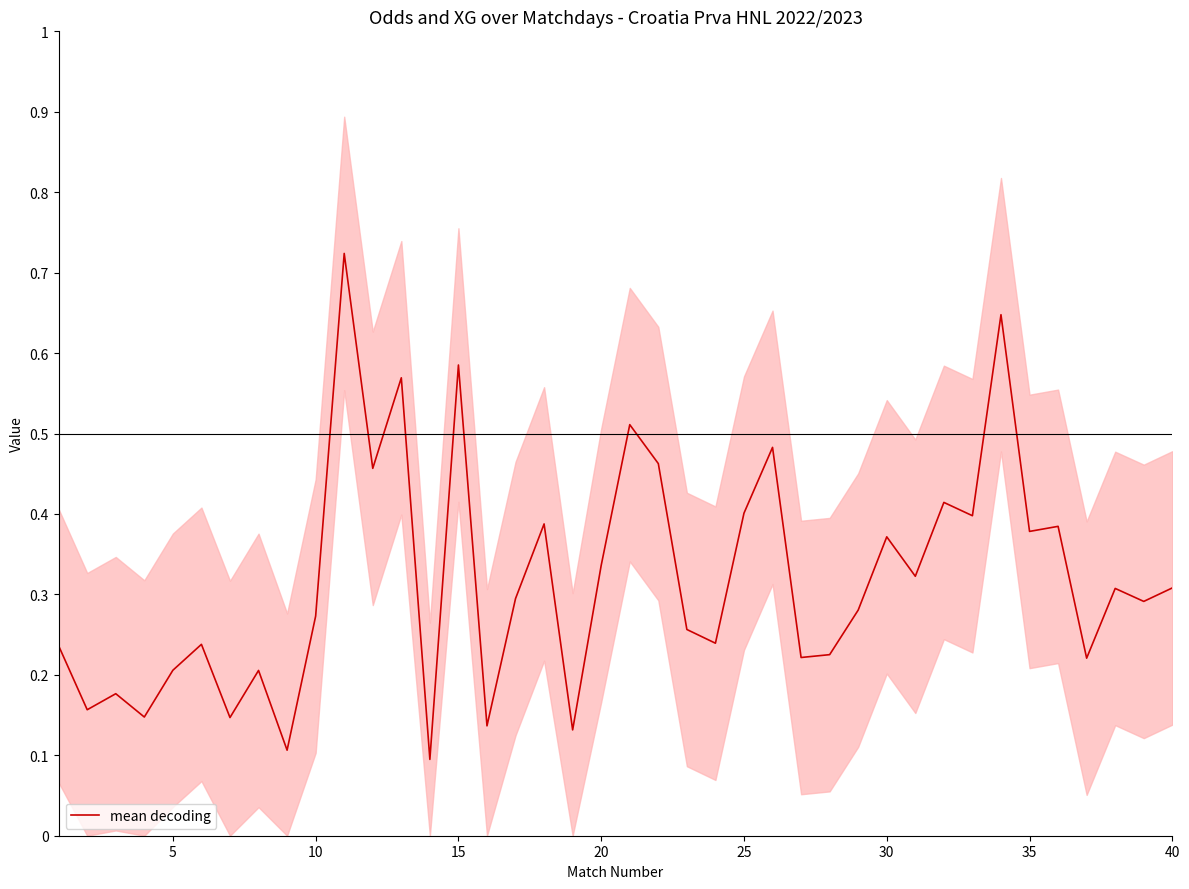

The mean decoding series shows 0.2 at 35. True or false?

False